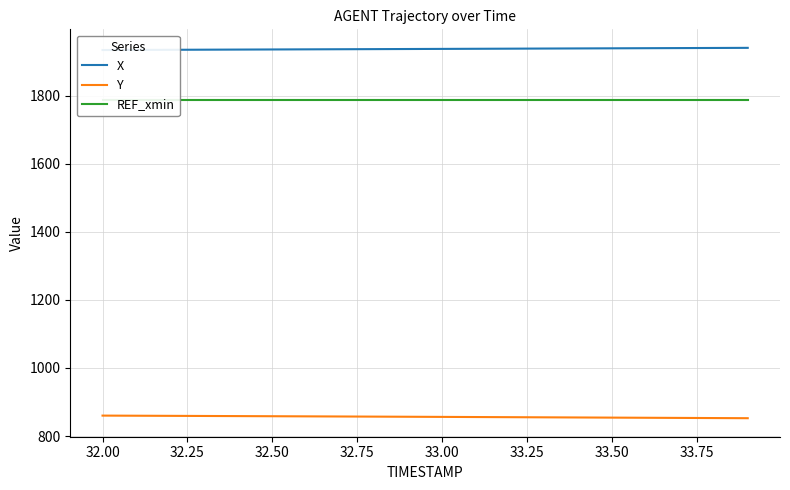

How many distinct data groups are displayed?

3